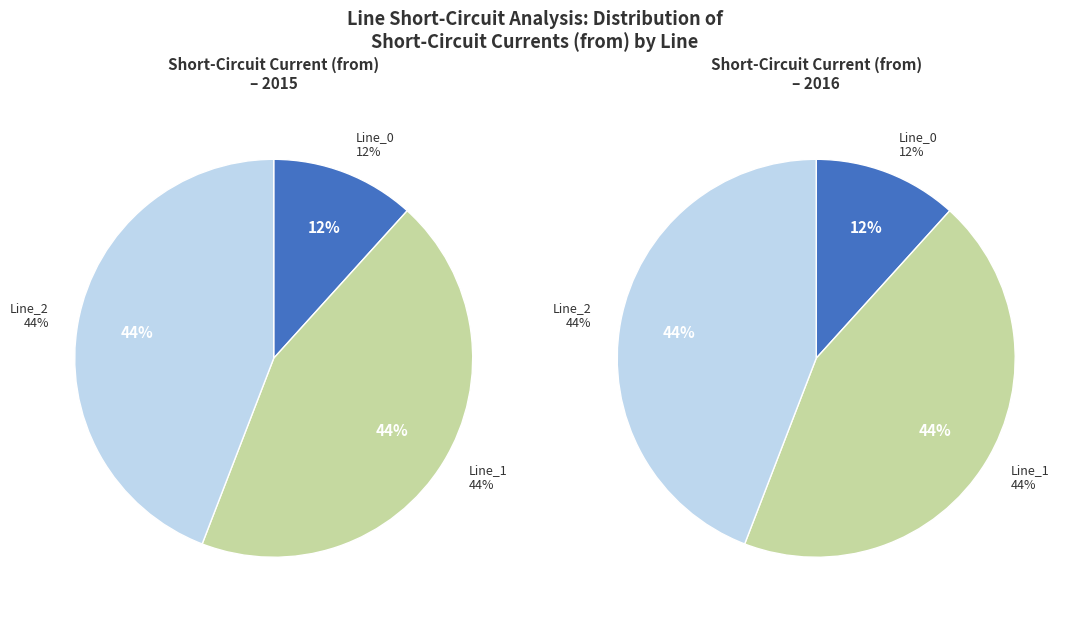

To the nearest percent, what portion does Line_2 represent?

44%